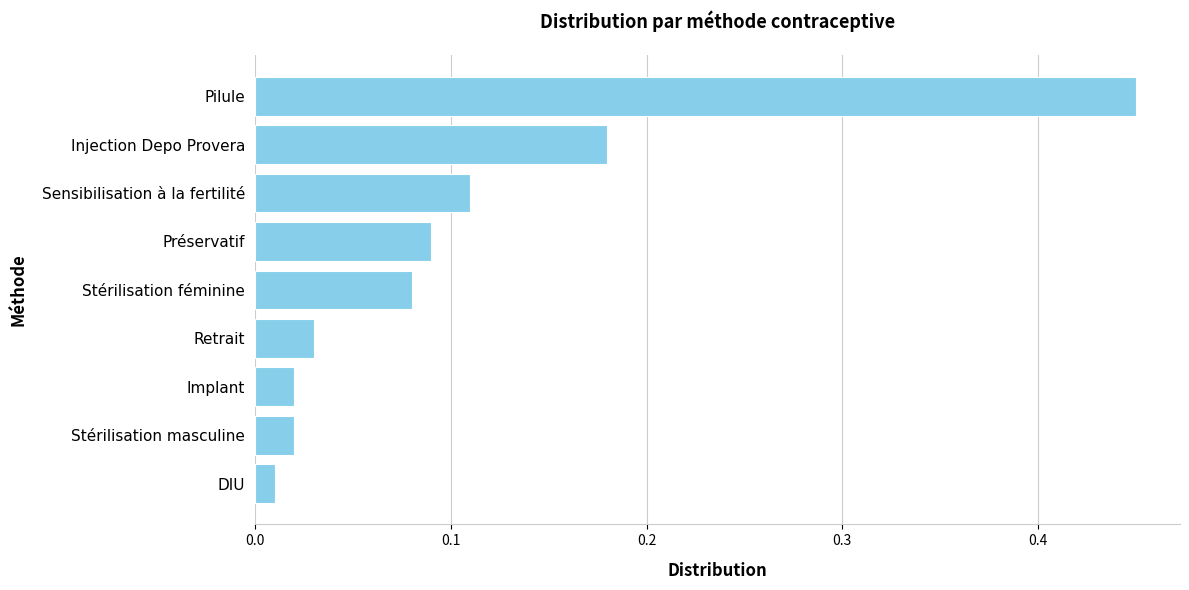

At which label is the value closest to 0?

DIU